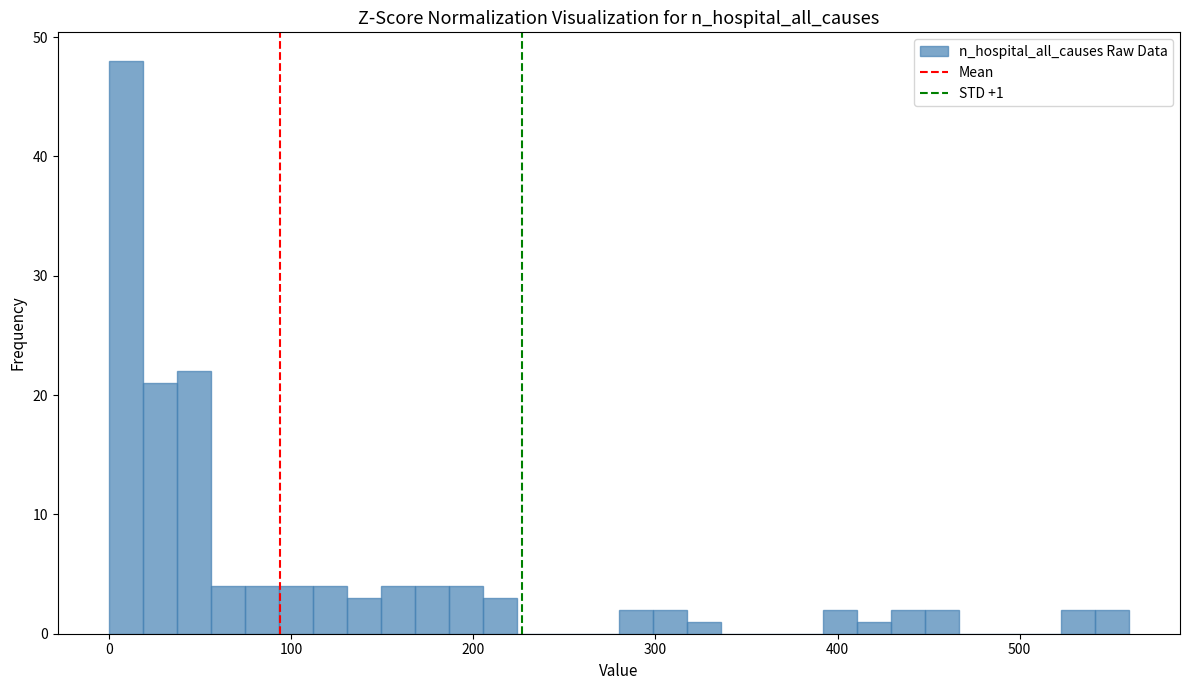

Around what value on the x-axis is the tallest bar? Give the approximate position of its centre, as read against the axis.

10